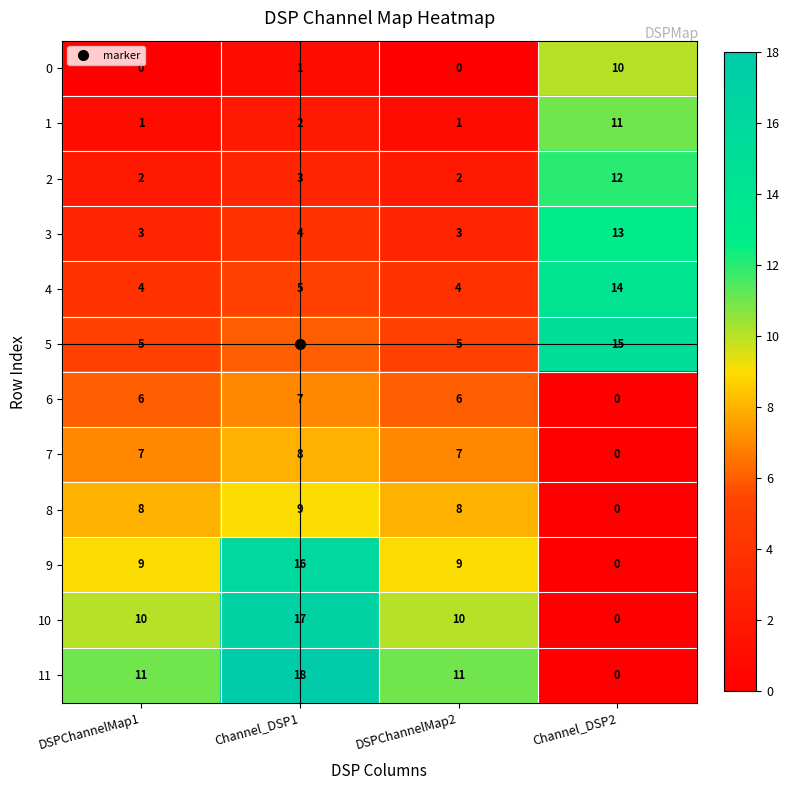

At which label does 3 reach its peak?

Channel_DSP2